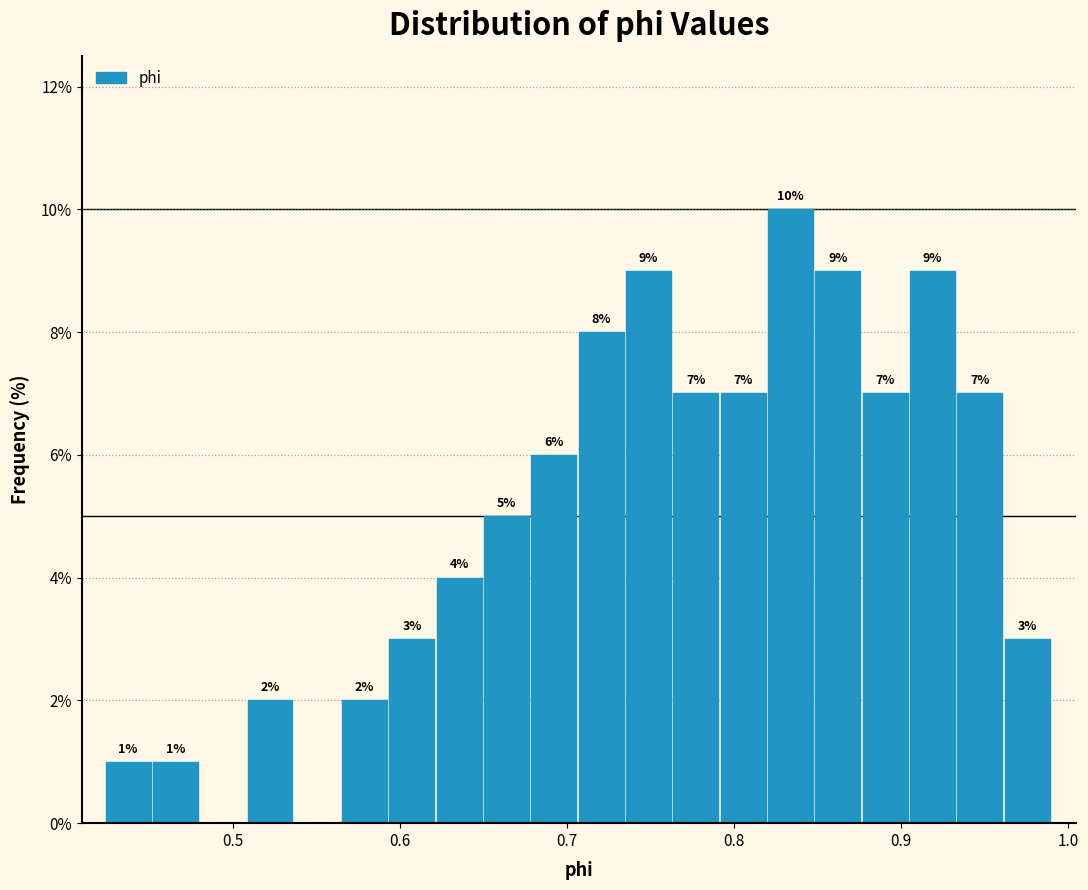

Read against the x-axis, roughly where is the centre of the tallest bar?

0.83